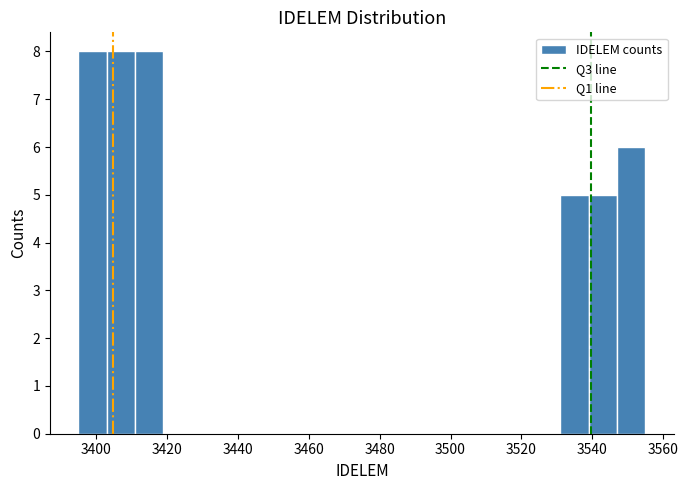

Reading left to right, list every bar in this chart as the range it spans on the x-axis followed by its height. Neither the bar edges nor the heights are printed on the chart, so give them approximately, as read against the axes.

3395 to 3403: 8
3403 to 3411: 8
3411 to 3419: 8
3419 to 3427: 0
3427 to 3435: 0
3435 to 3443: 0
3443 to 3451: 0
3451 to 3459: 0
3459 to 3467: 0
3467 to 3475: 0
3475 to 3483: 0
3483 to 3491: 0
3491 to 3499: 0
3499 to 3507: 0
3507 to 3515: 0
3515 to 3523: 0
3523 to 3531: 0
3531 to 3539: 5
3539 to 3547: 5
3547 to 3555: 6